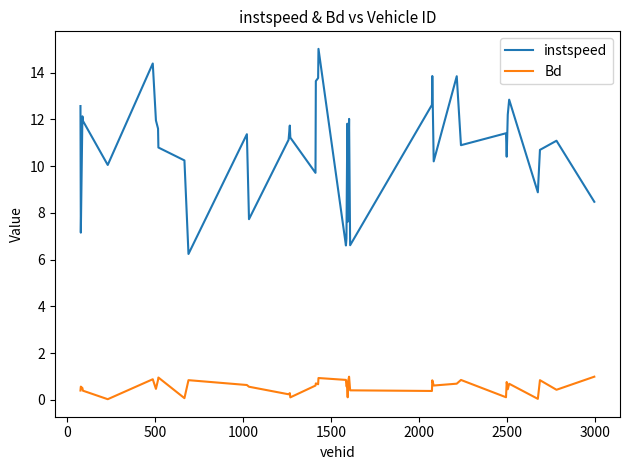

Which series has the widest spread of values?

instspeed